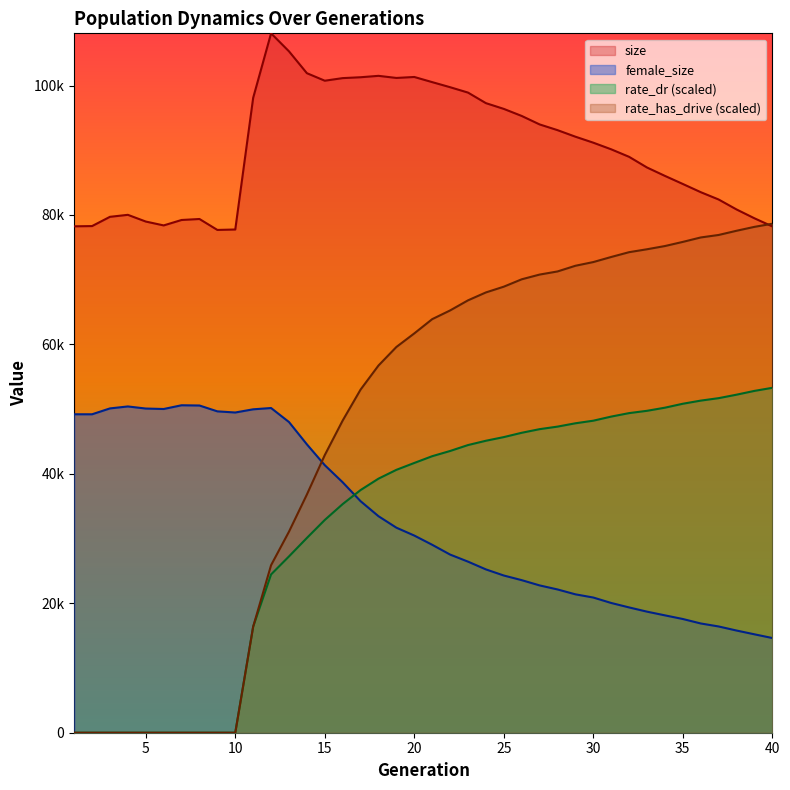

Reading right to left, transcribe all the data shown in this chart.

size: 40=78231.0	39=79487.0	38=80853.0	37=82391.0	36=83523.0	35=84789.0	34=86038.0	33=87333.0	32=88982.0	31=90143.0	30=91168.0	29=92093.0	28=93106.0	27=93990.0	26=95298.0	25=96389.0	24=97278.0	23=98908.0	22=99740.0	21=100525.0	20=101320.0	19=101170.0	18=101496.0	17=101279.0	16=101144.0	15=100743.0	14=101906.0	13=105282.0	12=108063.0	11=98099.0	10=77753.0	9=77686.0	8=79376.0	7=79223.0	6=78384.0	5=78983.0	4=80020.0	3=79713.0	2=78282.0	1=78246.0
female_size: 40=14632.0	39=15206.0	38=15790.0	37=16418.0	36=16882.0	35=17571.0	34=18135.0	33=18706.0	32=19359.0	31=20047.0	30=20888.0	29=21384.0	28=22138.0	27=22762.0	26=23574.0	25=24290.0	24=25236.0	23=26435.0	22=27527.0	21=29040.0	20=30464.0	19=31681.0	18=33453.0	17=35774.0	16=38693.0	15=41339.0	14=44558.0	13=48006.0	12=50171.0	11=49971.0	10=49478.0	9=49654.0	8=50559.0	7=50597.0	6=50019.0	5=50091.0	4=50413.0	3=50110.0	2=49202.0	1=49205.0
rate_dr: 40=53292.3	39=52815.9	38=52229.5	37=51693.3	36=51313.4	35=50830.2	34=50220.8	33=49739.5	32=49383.6	31=48845.9	30=48211.7	29=47811.0	28=47296.6	27=46903.6	26=46343.9	25=45677.0	24=45111.8	23=44445.6	22=43530.8	21=42724.8	20=41682.3	19=40618.3	18=39255.7	17=37496.1	16=35328.2	15=32874.1	14=30093.8	13=27241.0	12=24456.8	11=16394.1	10=0.0	9=0.0	8=0.0	7=0.0	6=0.0	5=0.0	4=0.0	3=0.0	2=0.0	1=0.0
rate_has_drive: 40=78645.2	39=78160.9	38=77556.7	37=76907.0	36=76522.4	35=75837.5	34=75196.6	33=74700.4	32=74249.7	31=73506.3	30=72722.1	29=72149.5	28=71270.5	27=70788.4	26=70057.8	25=68919.3	24=68029.3	23=66806.5	22=65246.0	21=63899.7	20=61699.2	19=59601.4	18=56737.0	17=53019.1	16=48237.8	15=42899.6	14=36804.4	13=31064.4	12=25884.9	11=16394.1	10=0.0	9=0.0	8=0.0	7=0.0	6=0.0	5=0.0	4=0.0	3=0.0	2=0.0	1=0.0